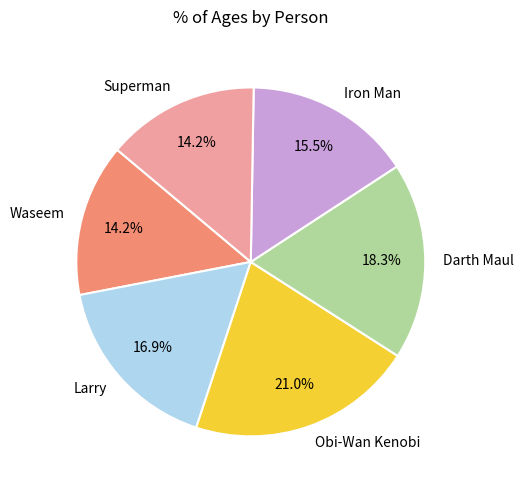

Is it true that Superman is 14% of the pie?

True